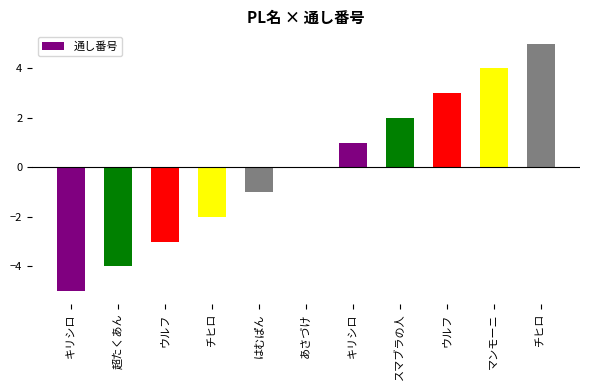

Is it true that the value at ウルフ is 3?

True